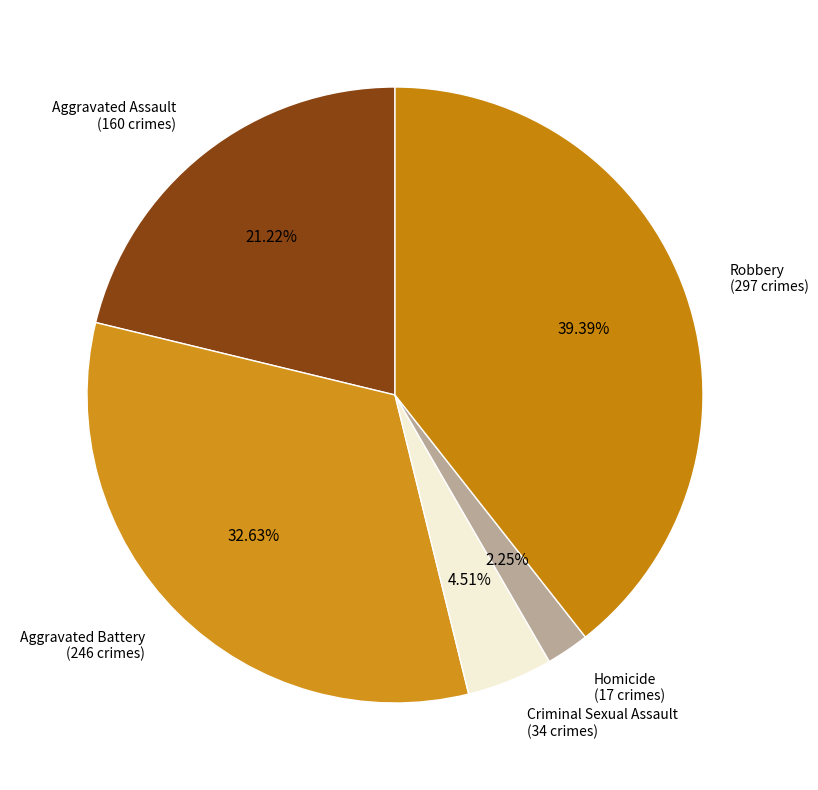

How many slices are in this pie chart?

5